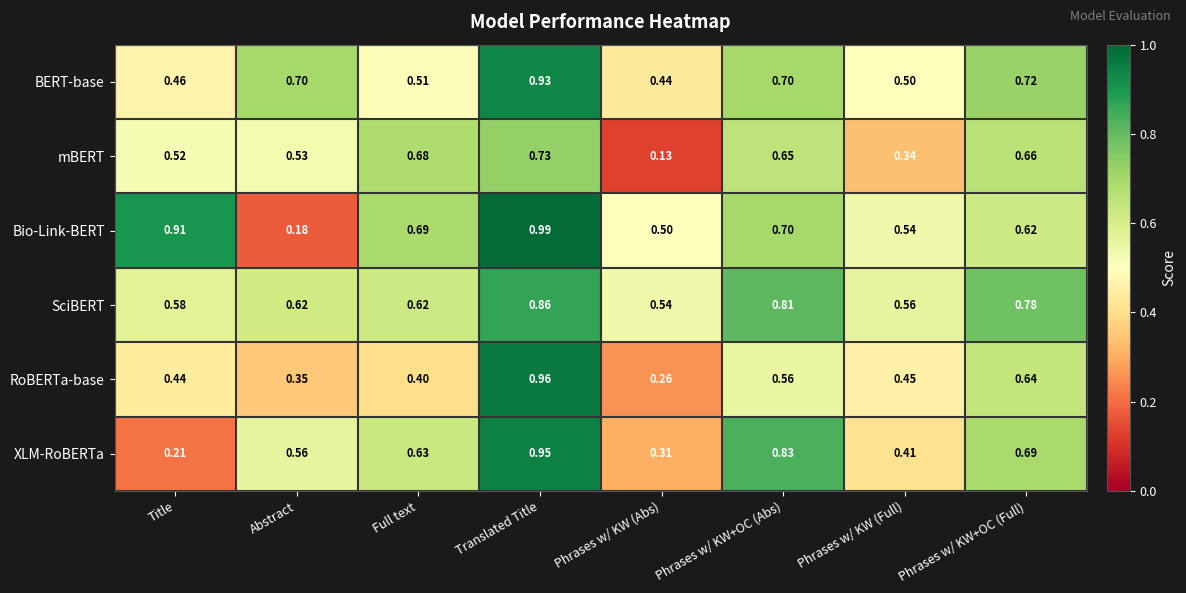

Where is BERT-base nearest to the value 0?

Phrases w/ KW (Abs)